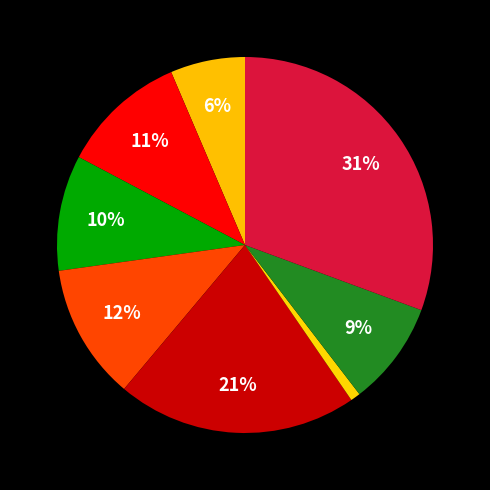

Is there any slice that represents more than half of the pie?

No